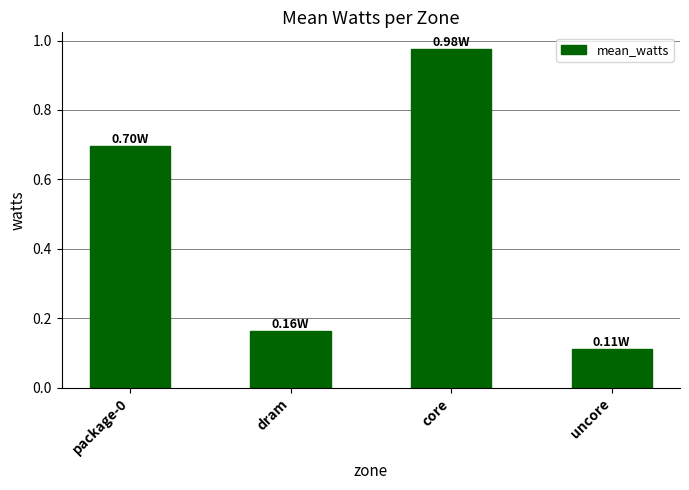

True or false: the data shows 0.3 at dram.

False